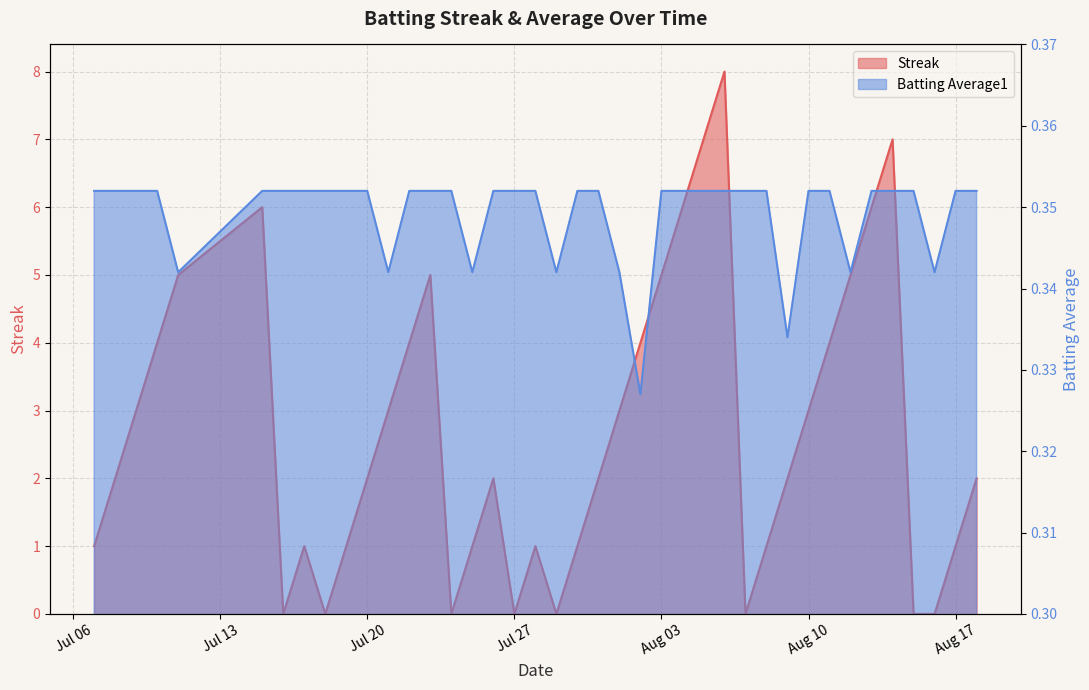

What are all the series names shown in the legend?

Streak, Batting Average1